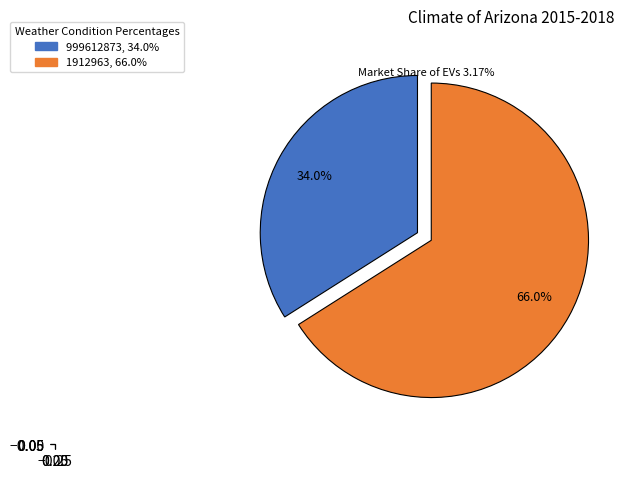

How many slices are in this pie chart?

2